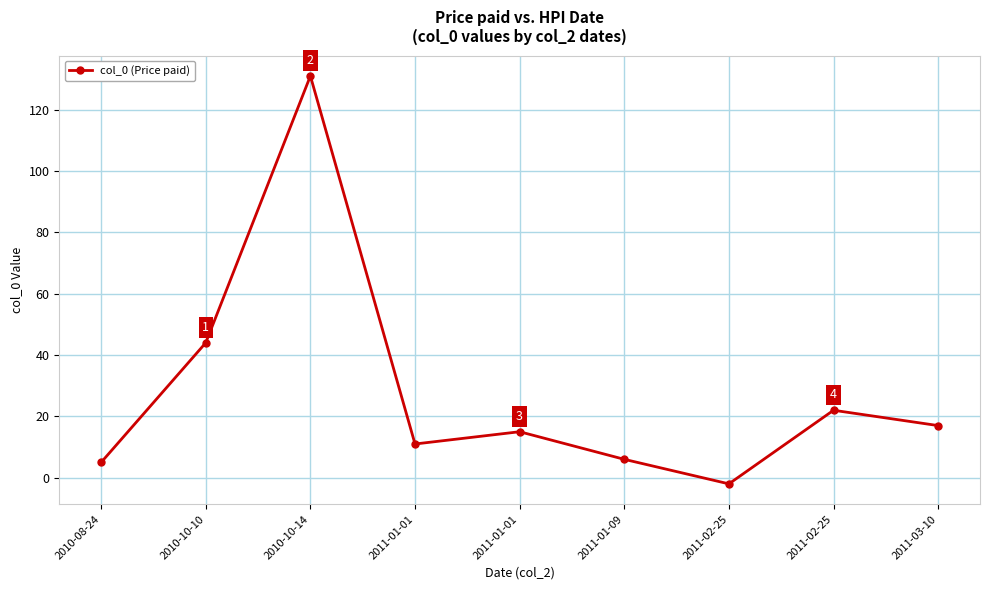

Does the chart have visible grid lines?

Yes